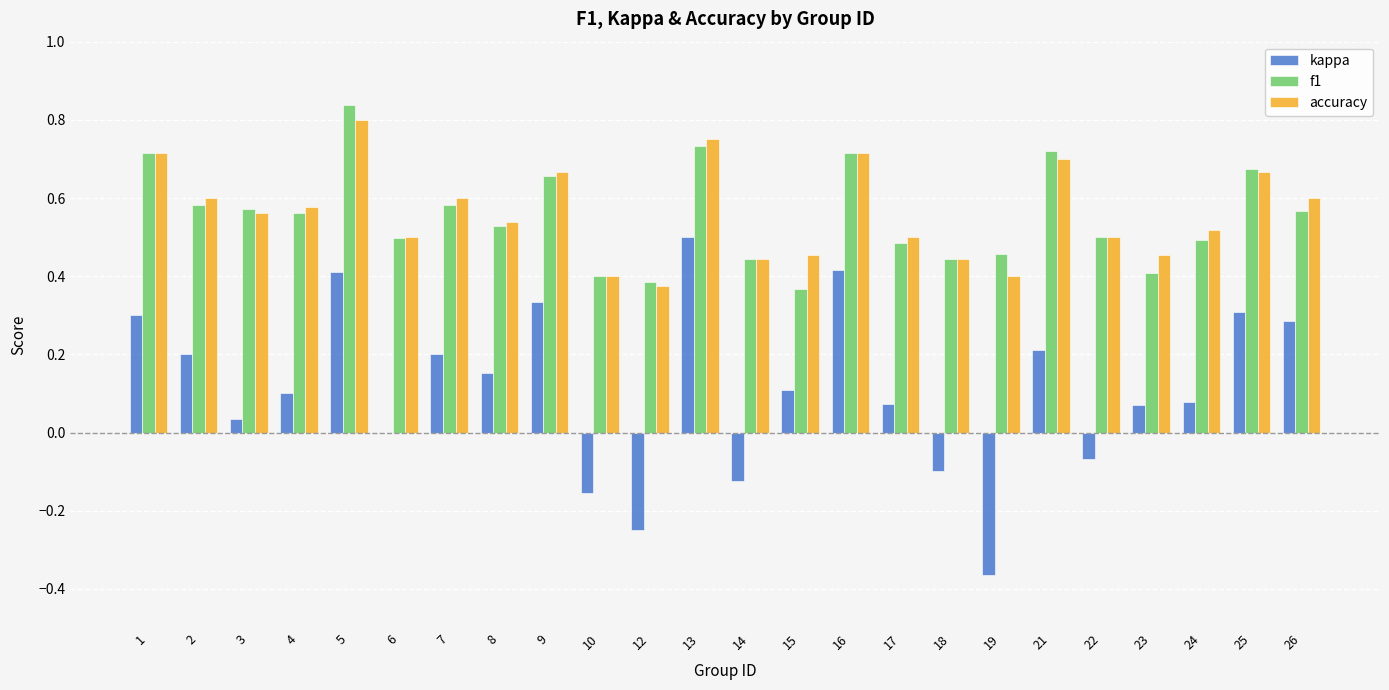

At which label does kappa reach its peak?

13